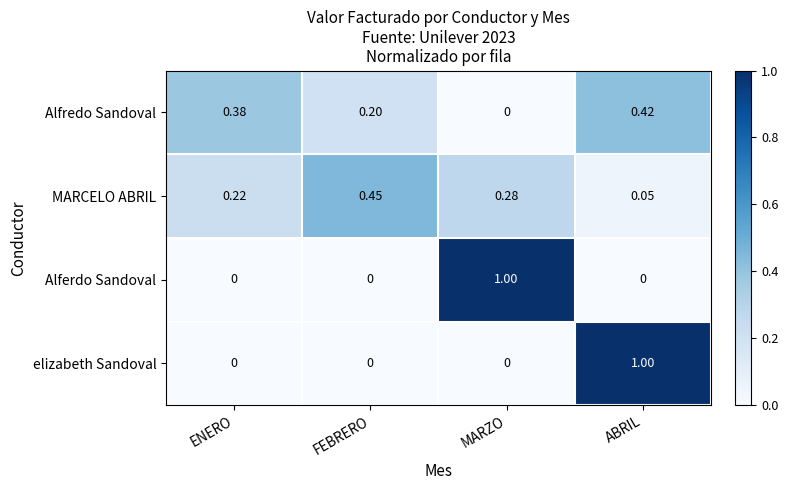

Between FEBRERO and MARZO, which series saw the biggest shift?

Alferdo Sandoval